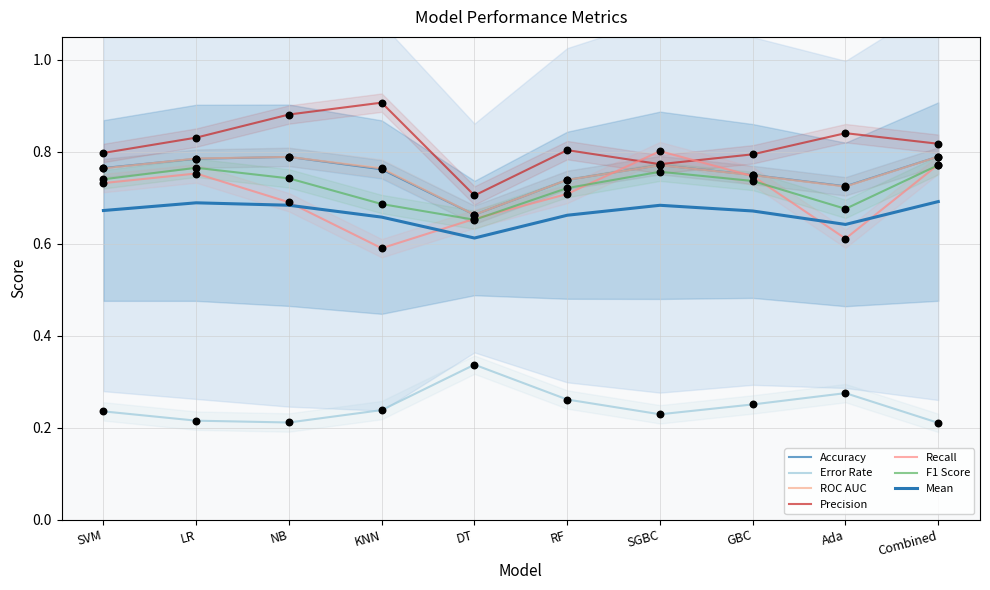

At which category is the sum across all series the highest?

Combined